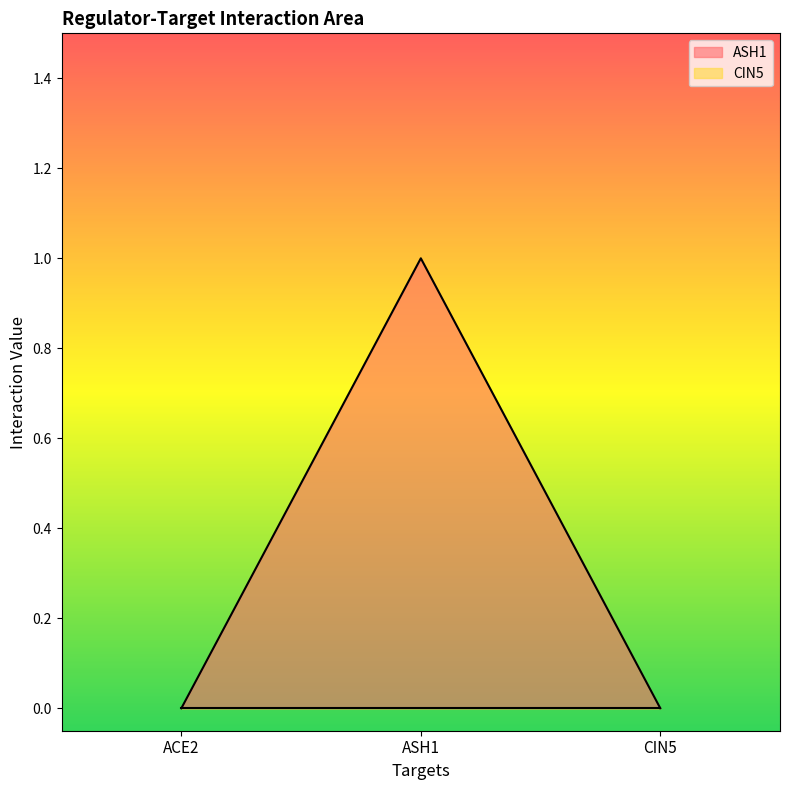

What is the difference between the values at ASH1 and CIN5?

1